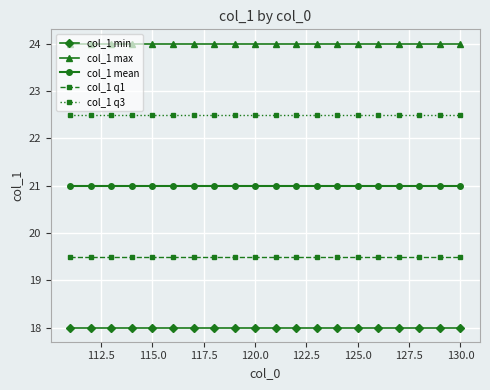

What is the average value of the col_1 q1 series?

19.5